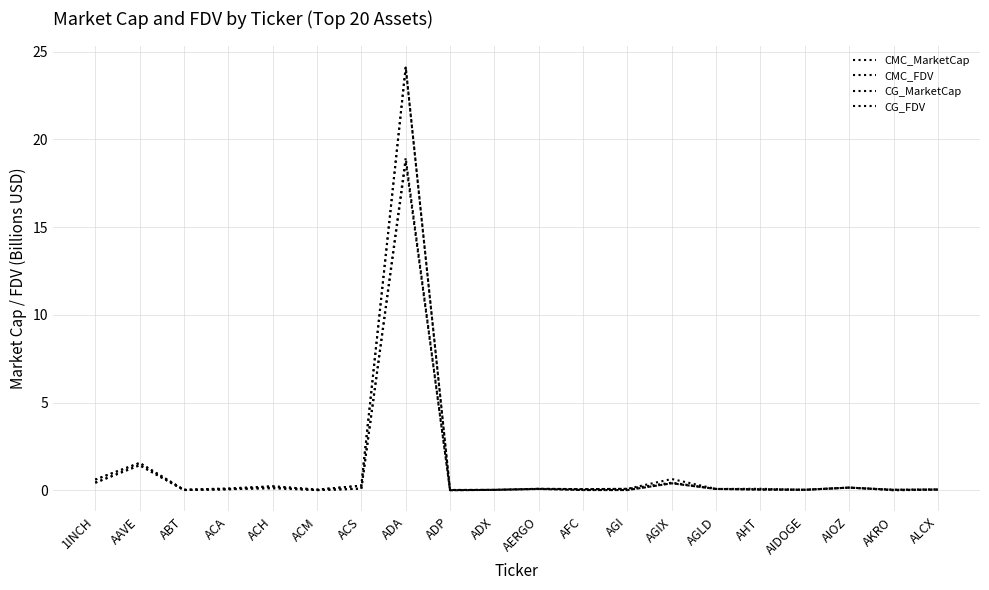

Is this an area chart (filled region under the line)?

No